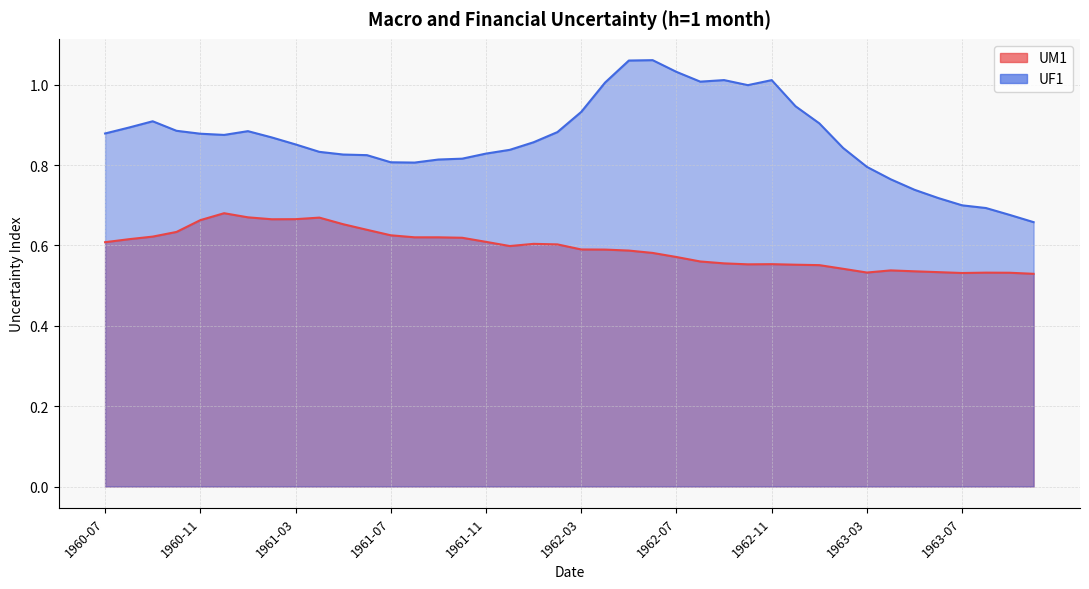

Rank the series by their maximum value, from lowest to highest.

UM1, UF1